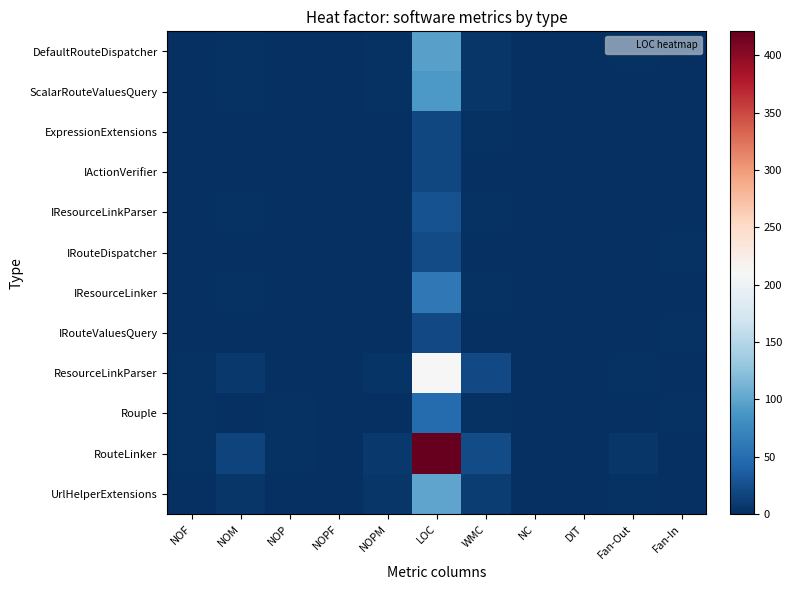

What is the greatest value displayed?

421